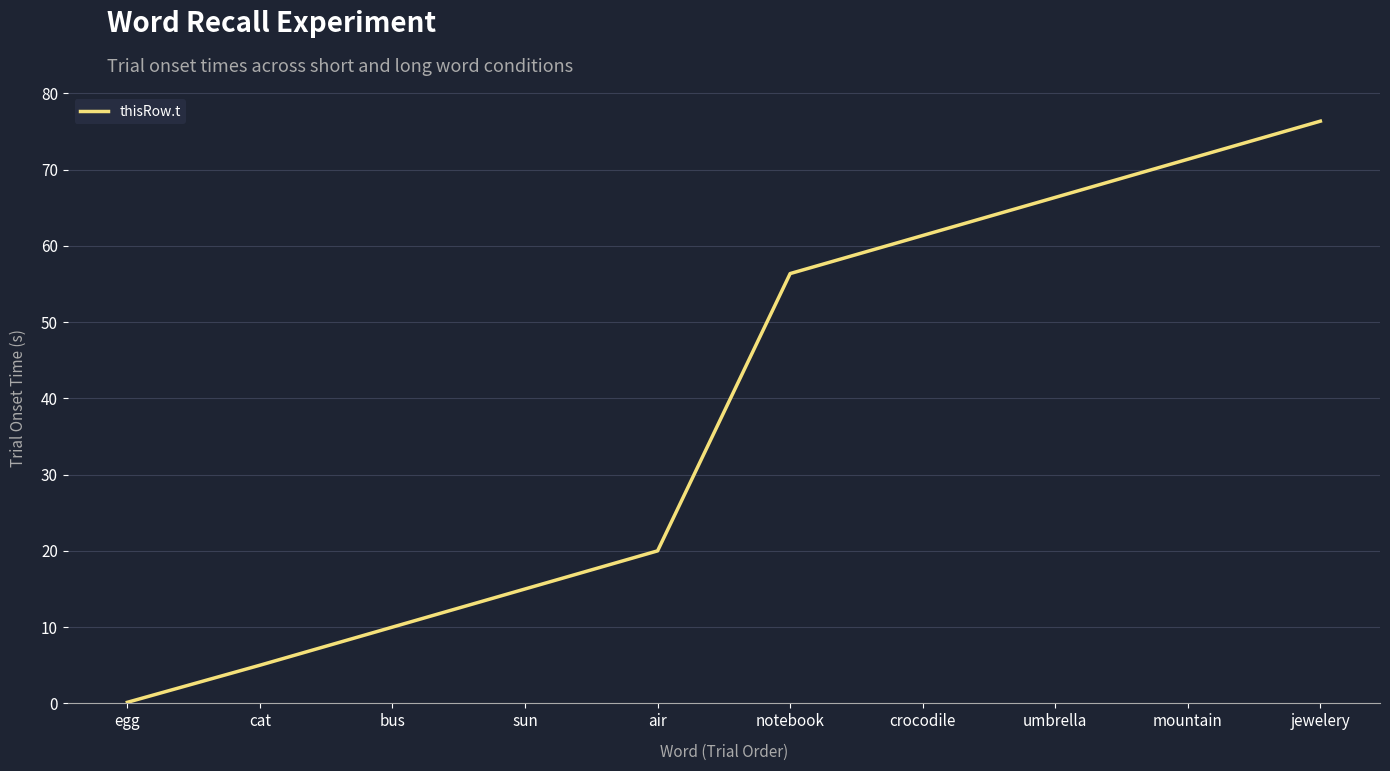

Which has a higher value, notebook or egg?

notebook